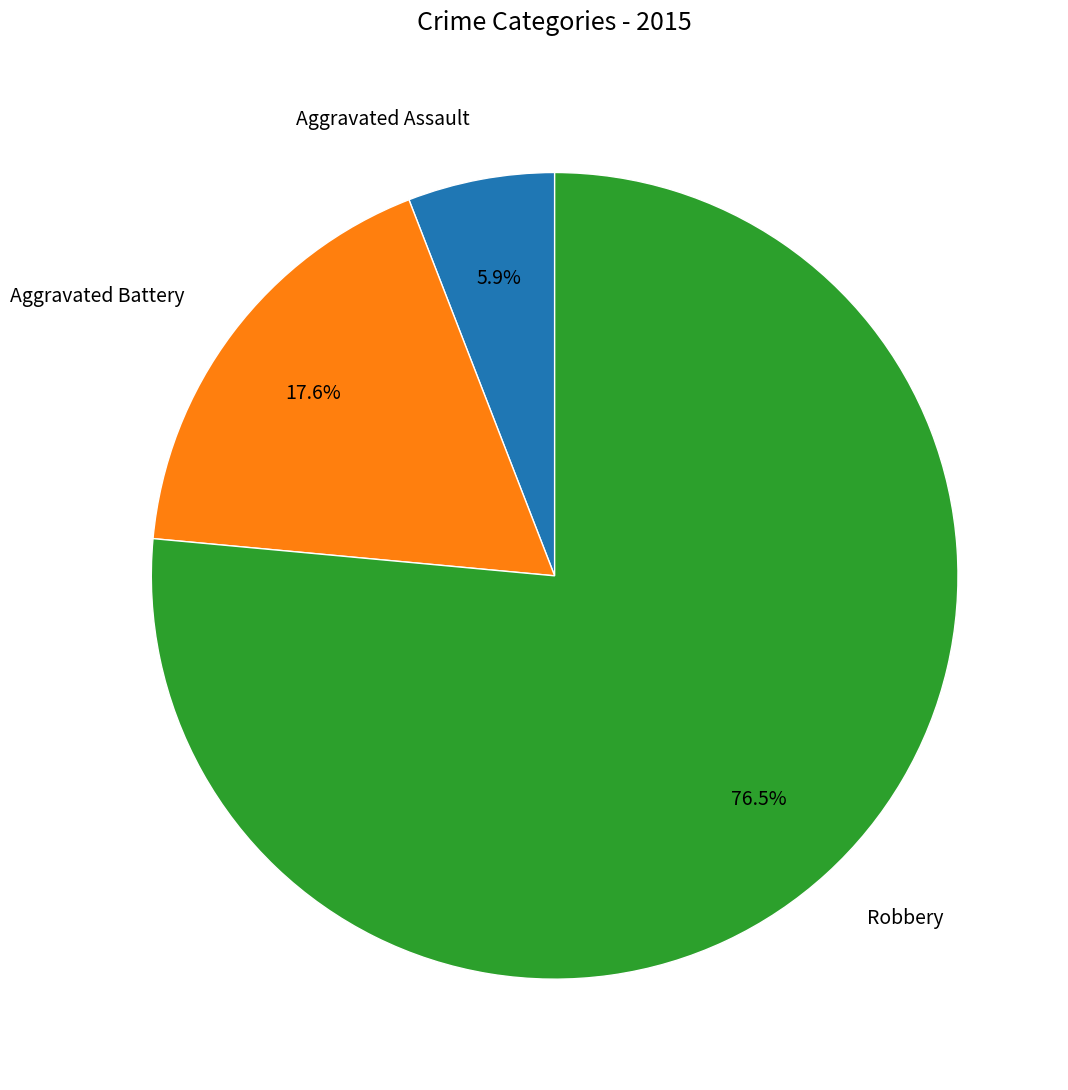

Approximately how many times larger is the value at Aggravated Battery compared to Aggravated Assault?

3.0